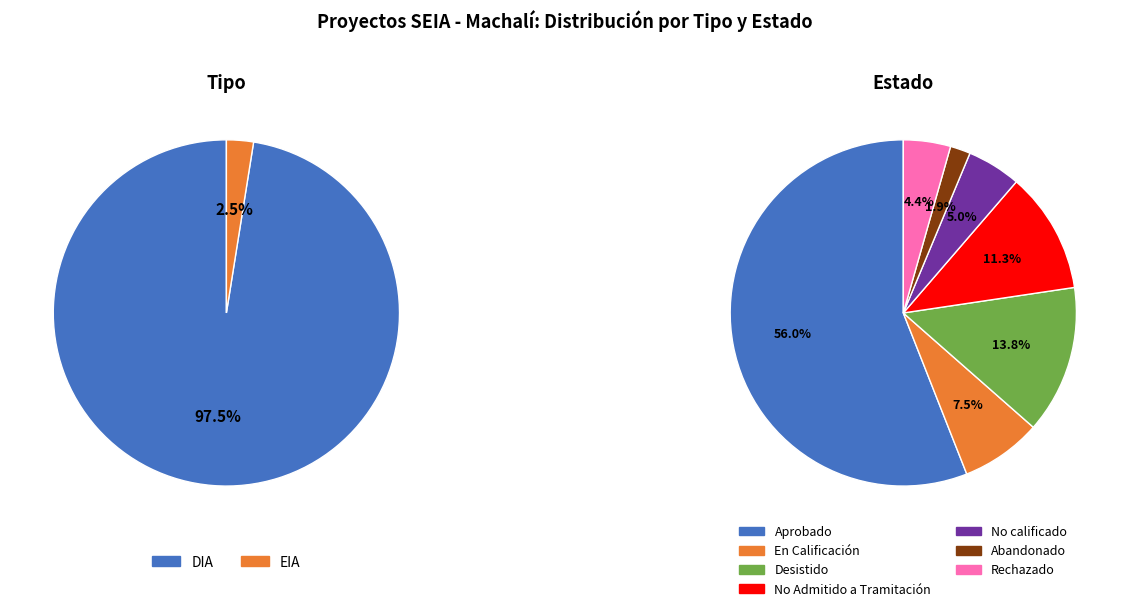

Between EIA and DIA, which is larger?

DIA